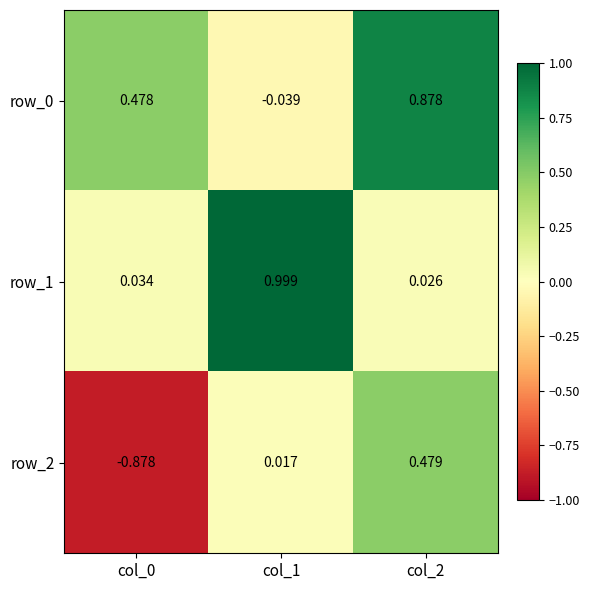

How many values in row_2 are above zero?

2